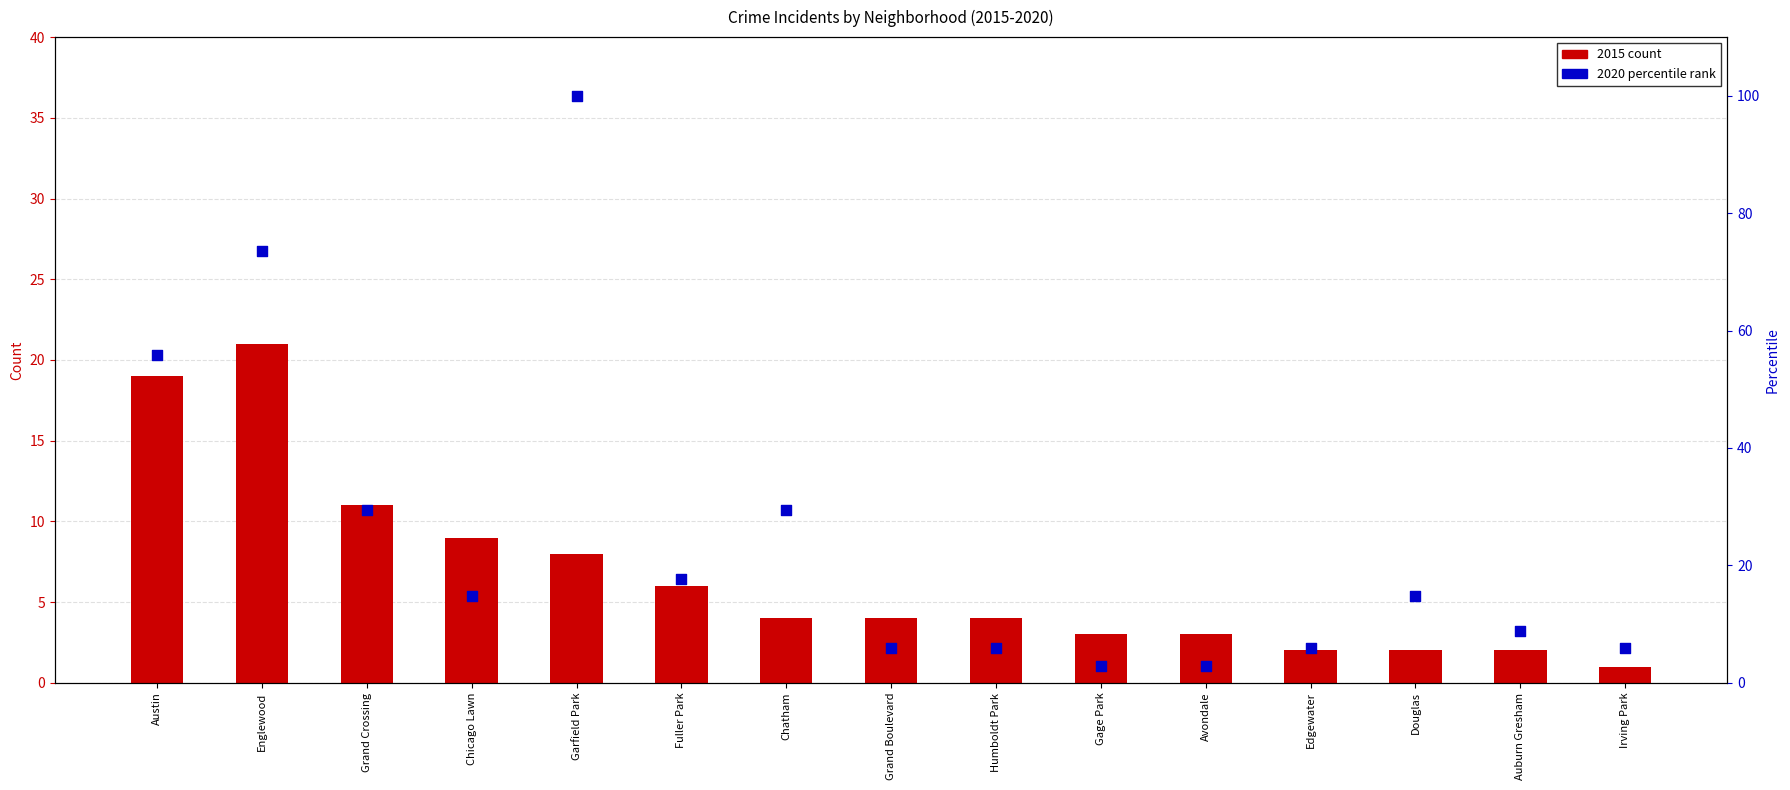

At how many categories does at least one series exceed 36?

3